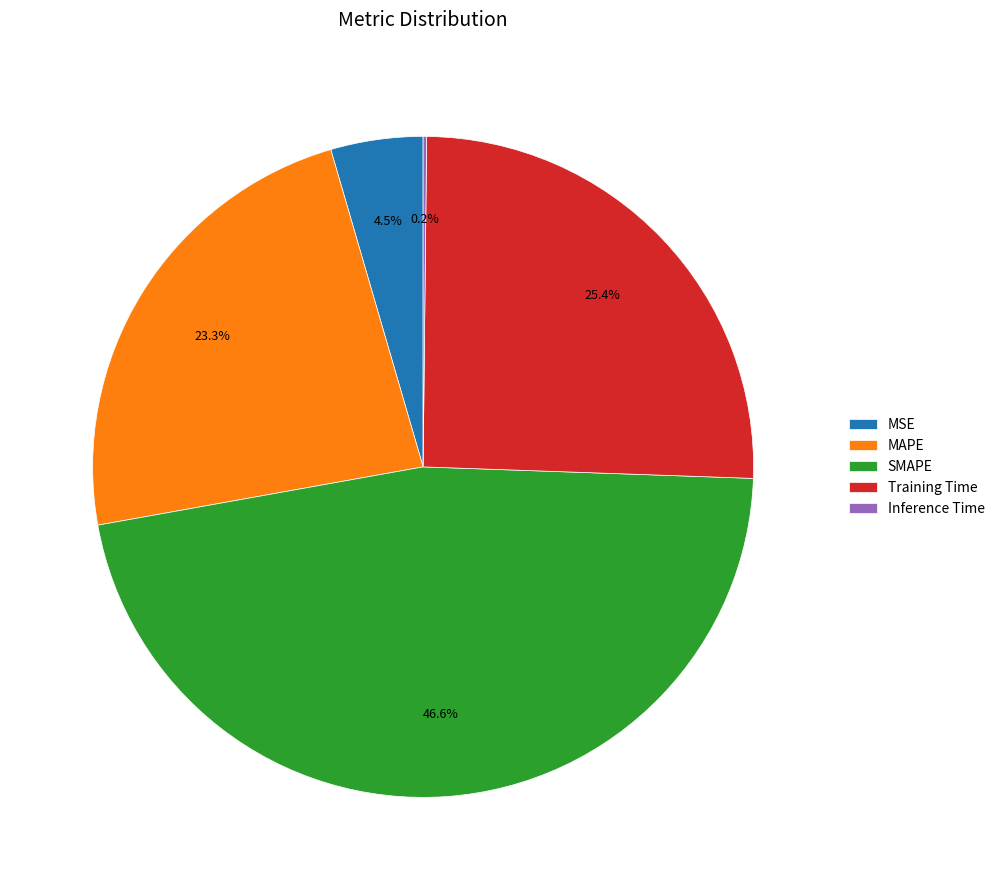

What percentage is NOT represented by MAPE?

76.7%